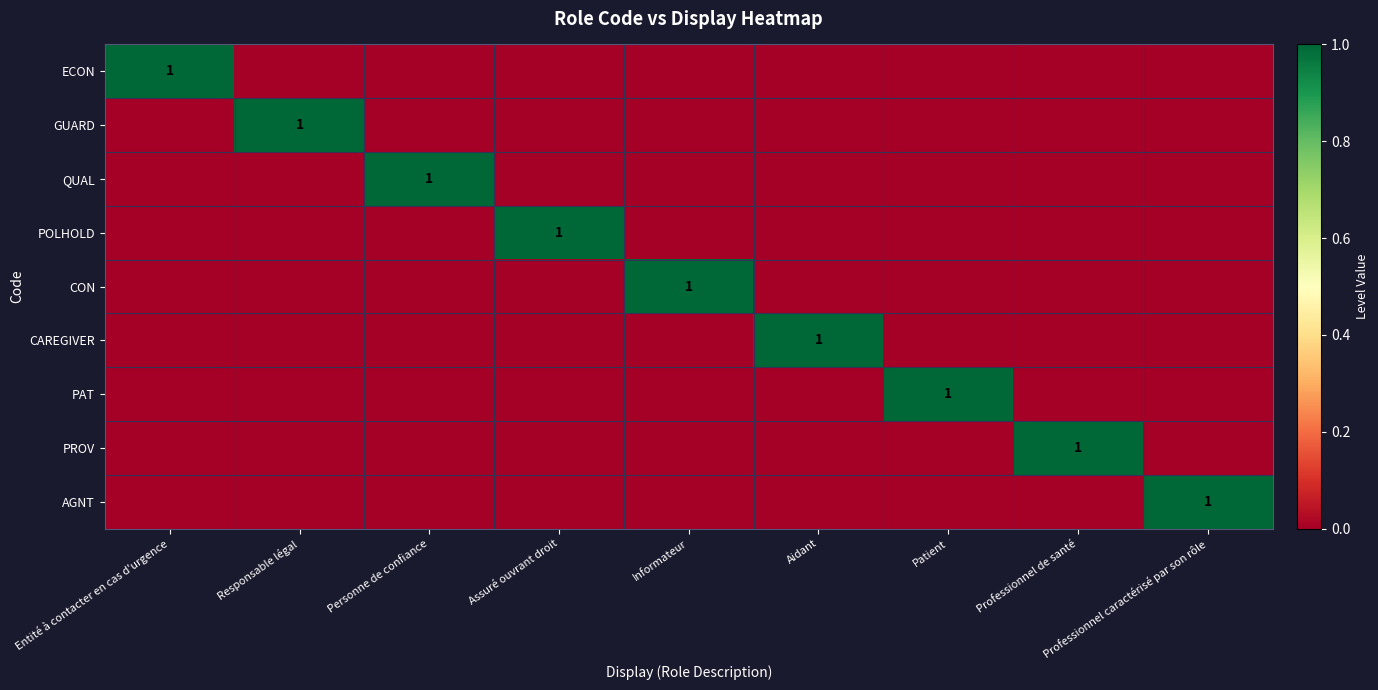

True or false: QUAL has a value of 1 at Personne de confiance.

True